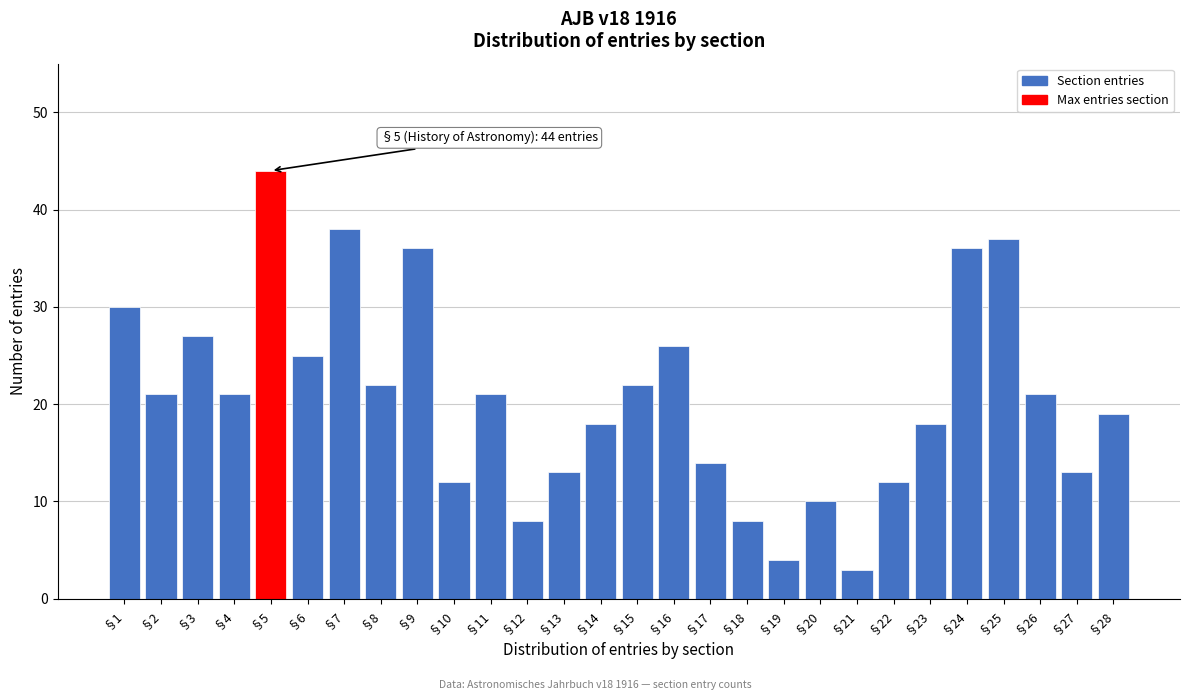

Reading left to right, what are all the values shown in this chart?

30	21	27	21	44	25	38	22	36	12	21	8	13	18	22	26	14	8	4	10	3	12	18	36	37	21	13	19